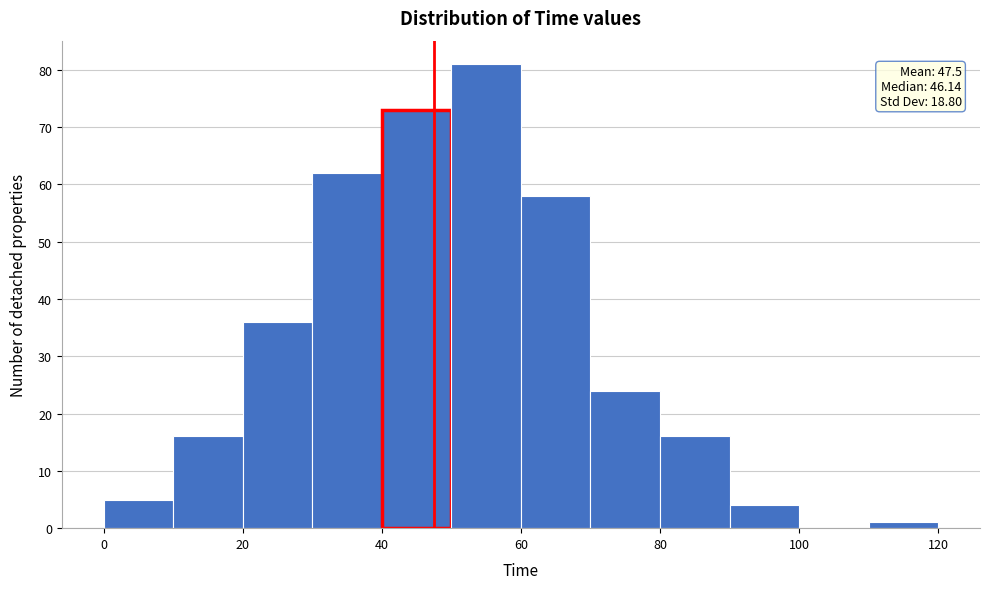

Over which range of the x-axis is the bar tallest?

50 to 60